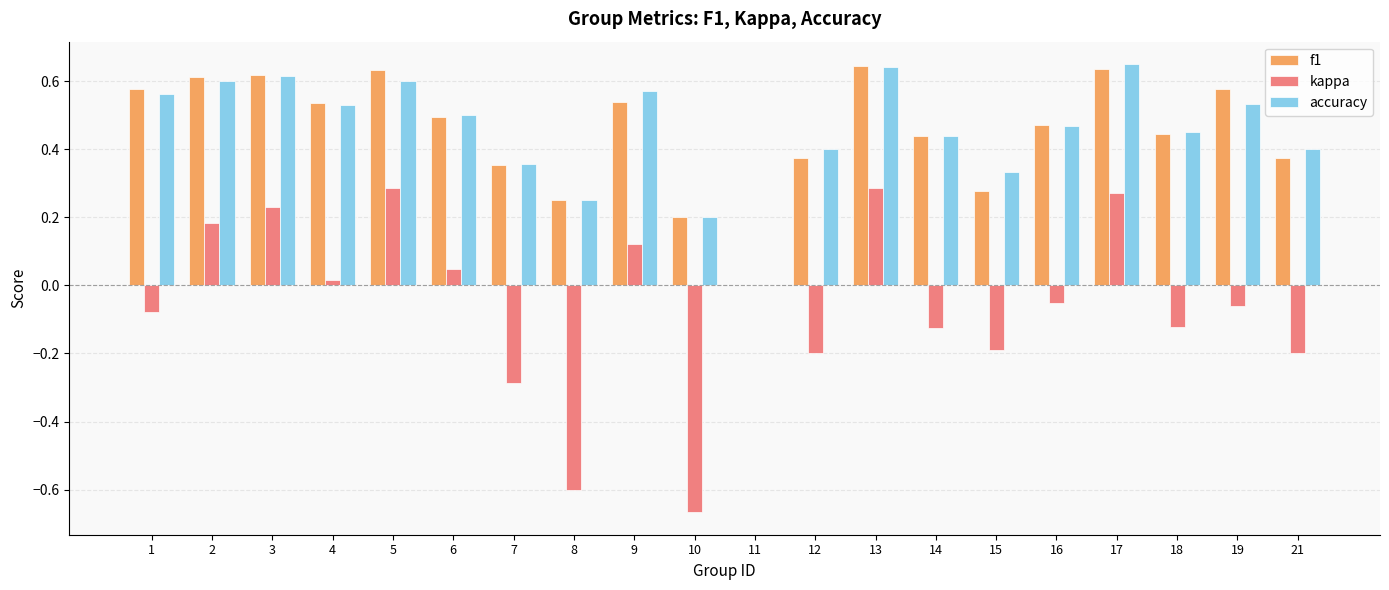

The accuracy series shows 0.2 at 16. True or false?

False